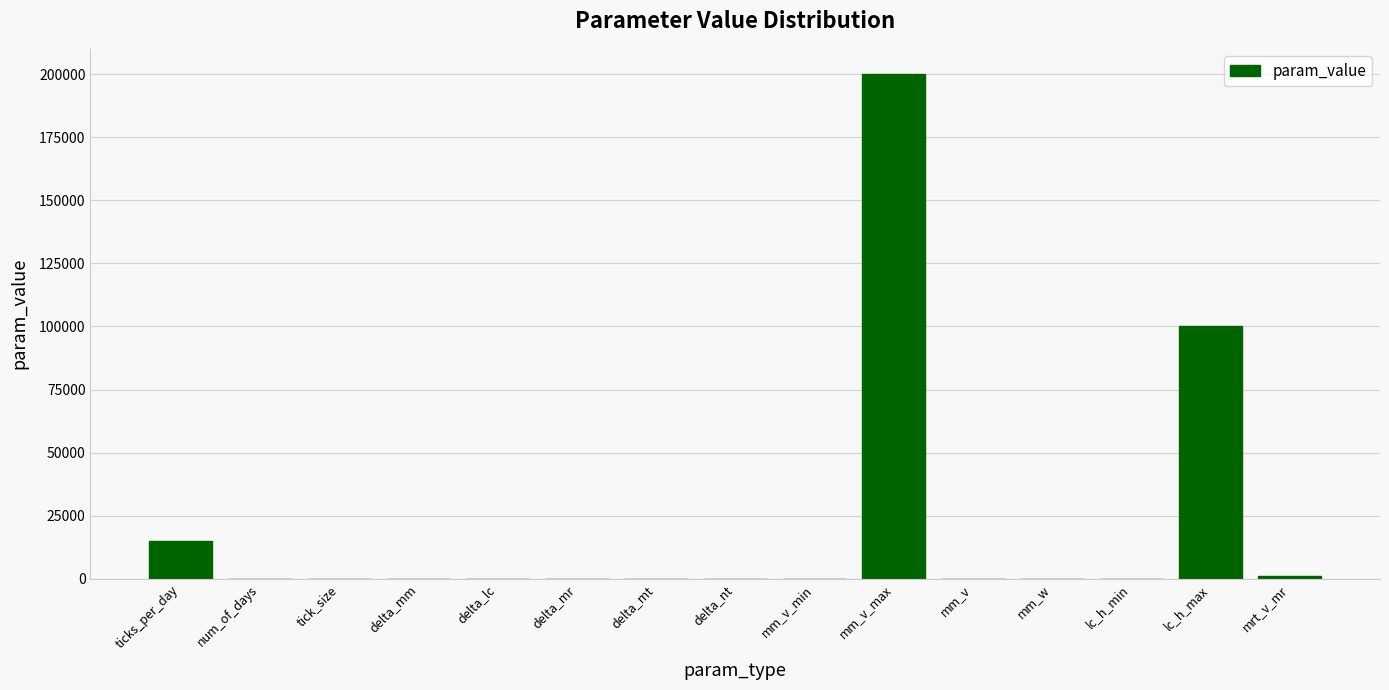

What is the approximate value at mm_v?

1.0